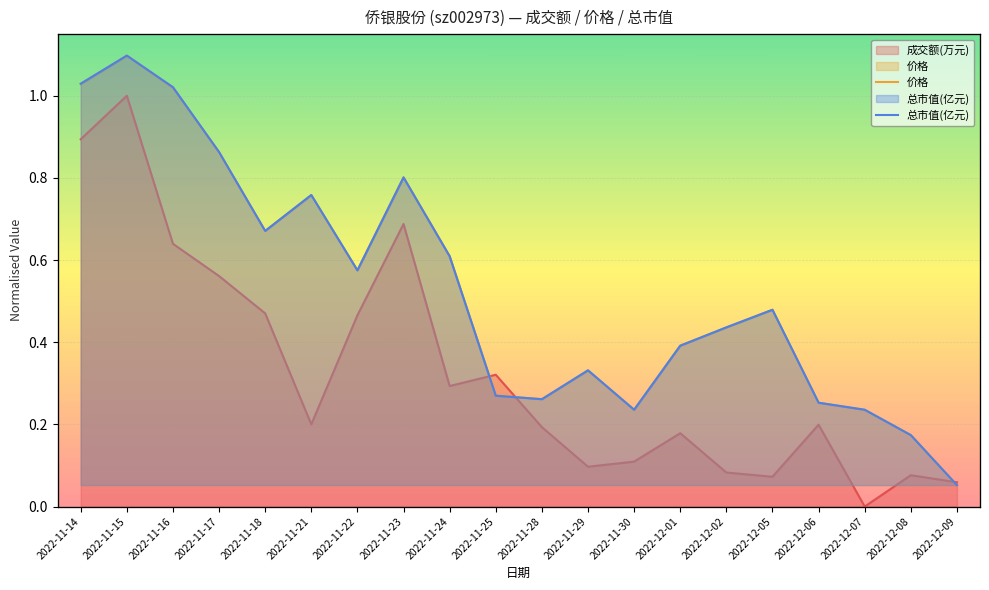

True or false: 价格 and 总市值(亿元) cross at least once.

True